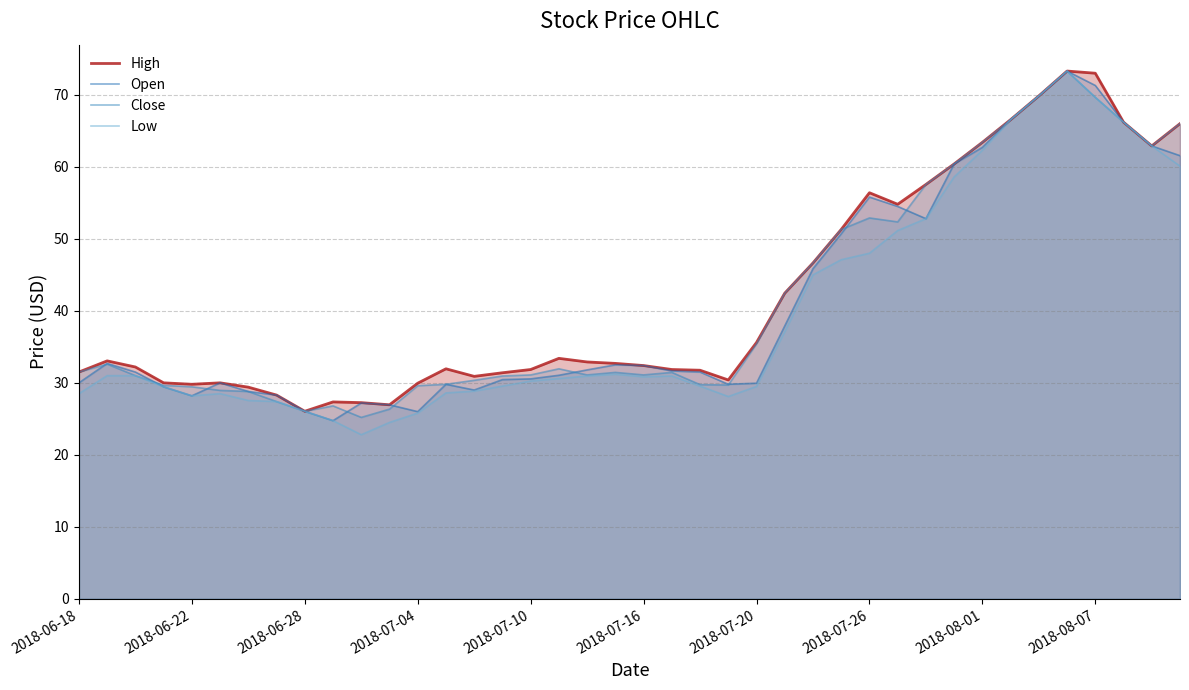

What is the greatest value displayed?

73.3